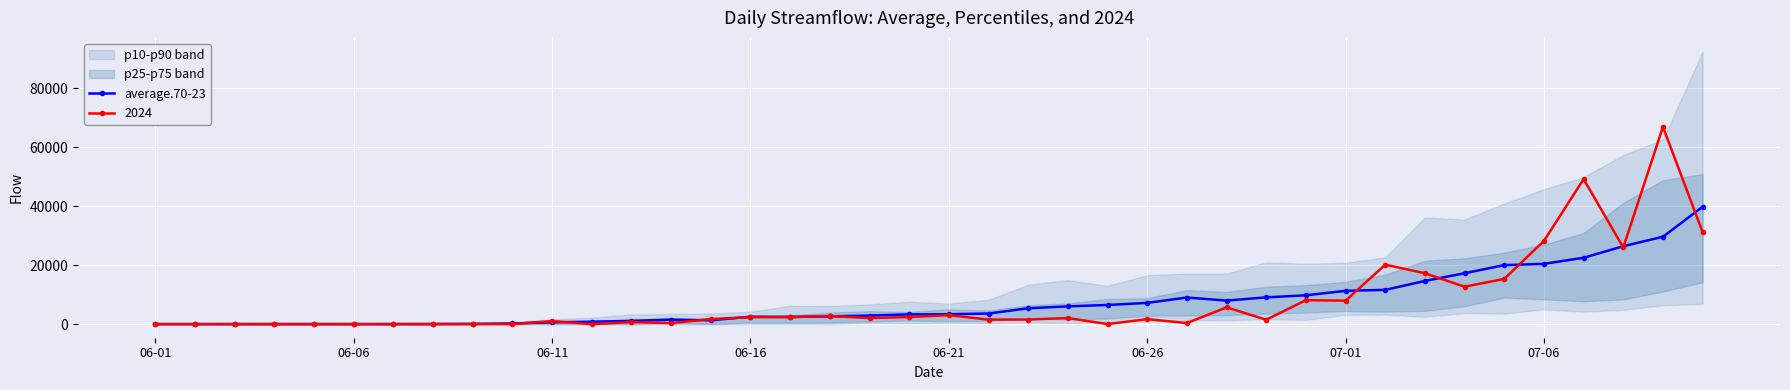

Is the value of 2024 at 07-06 greater than the value of average.70-23 at 06-01?

Yes